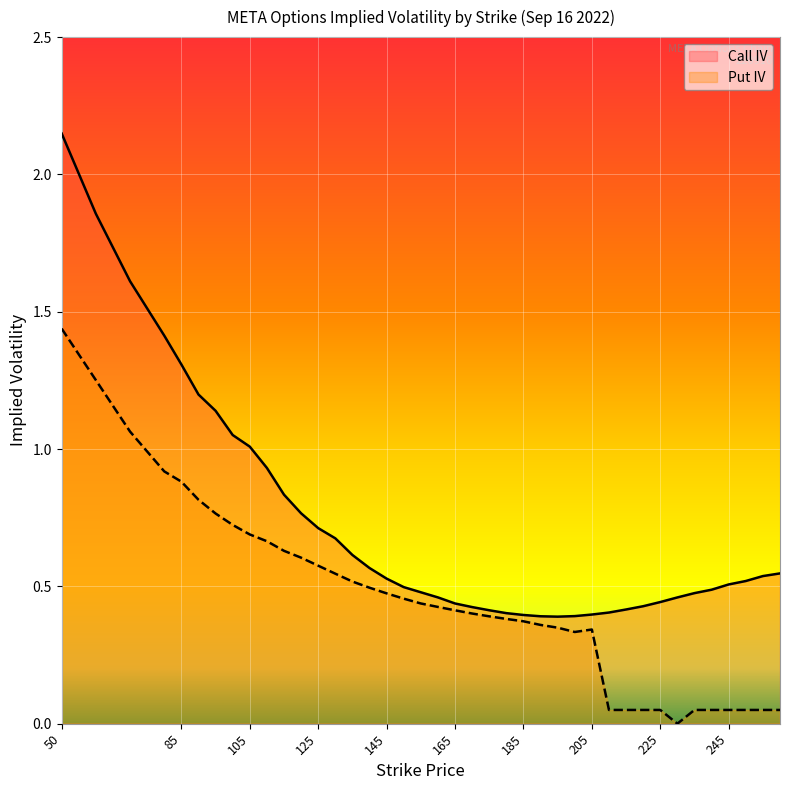

True or false: Call IV has a value of 0.4 at 220.

True